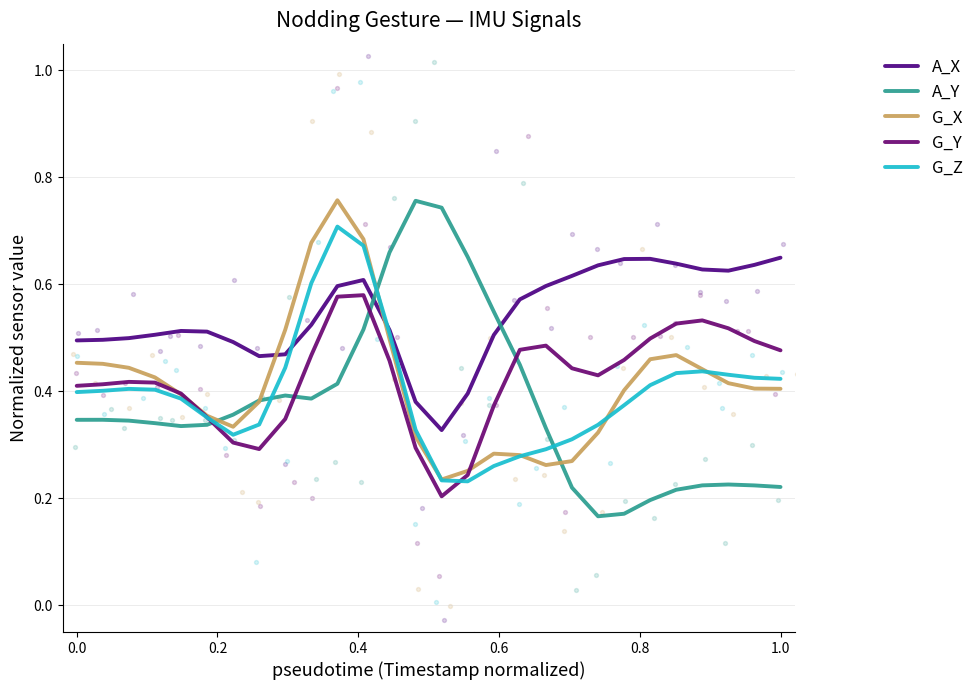

Which series has the largest total across all categories?

A_X